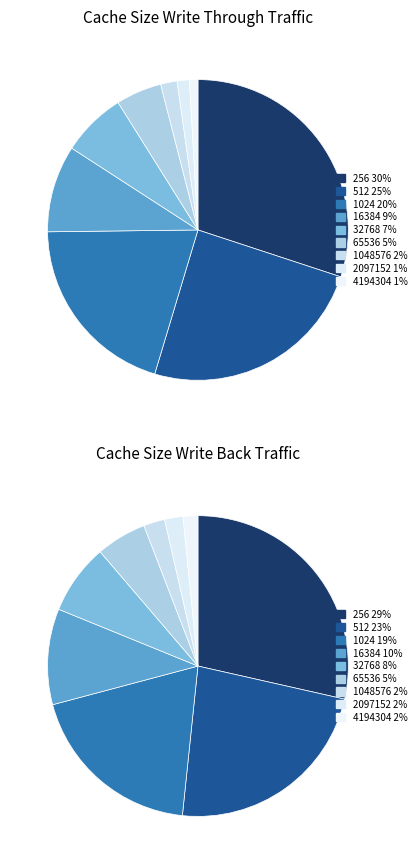

How many segments does this pie chart have?

9